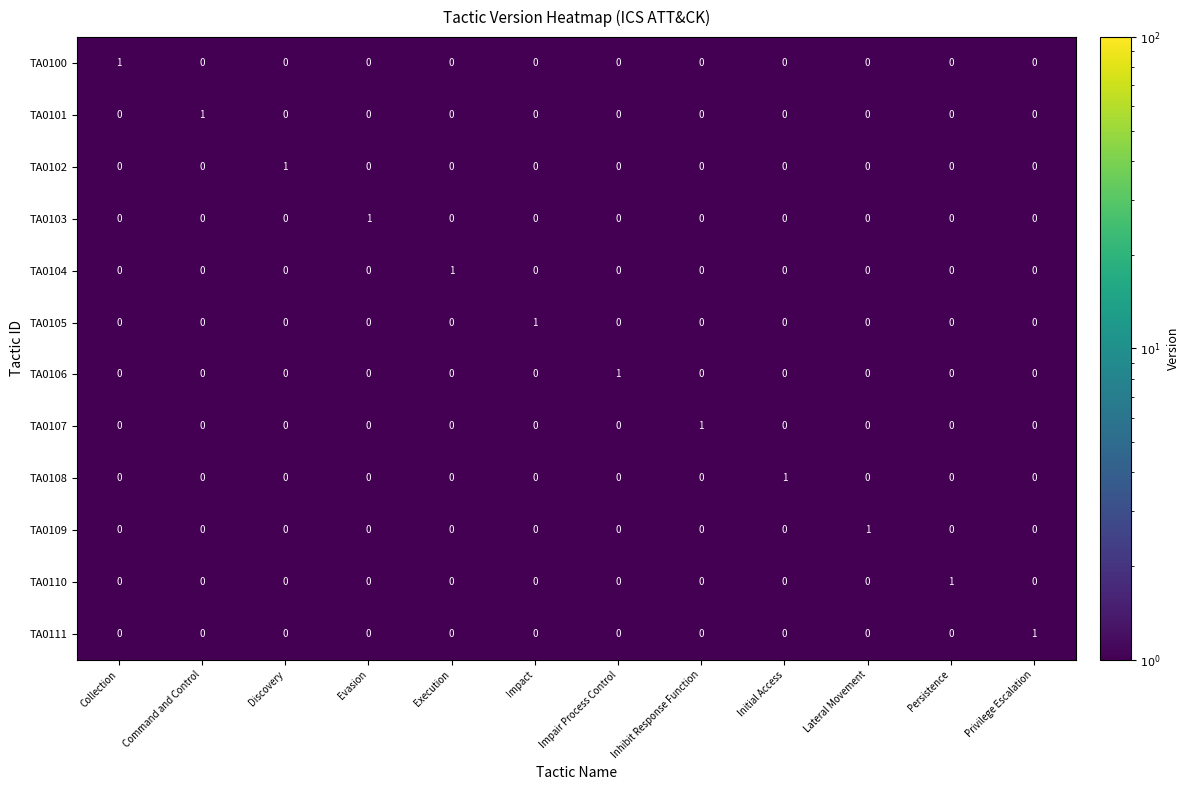

Which category has the lowest value across all series?

Command and Control